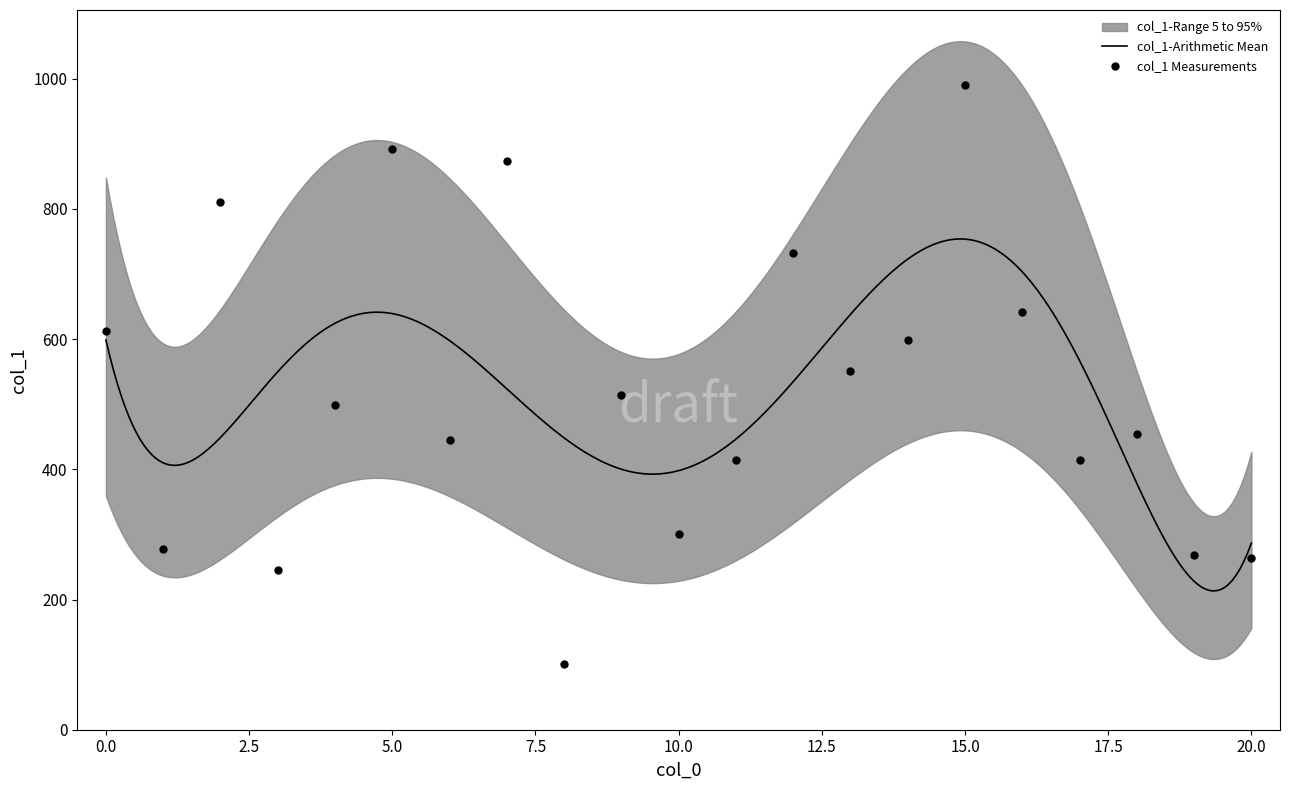

Approximately how many times larger is the value at 12 compared to 1?

2.6